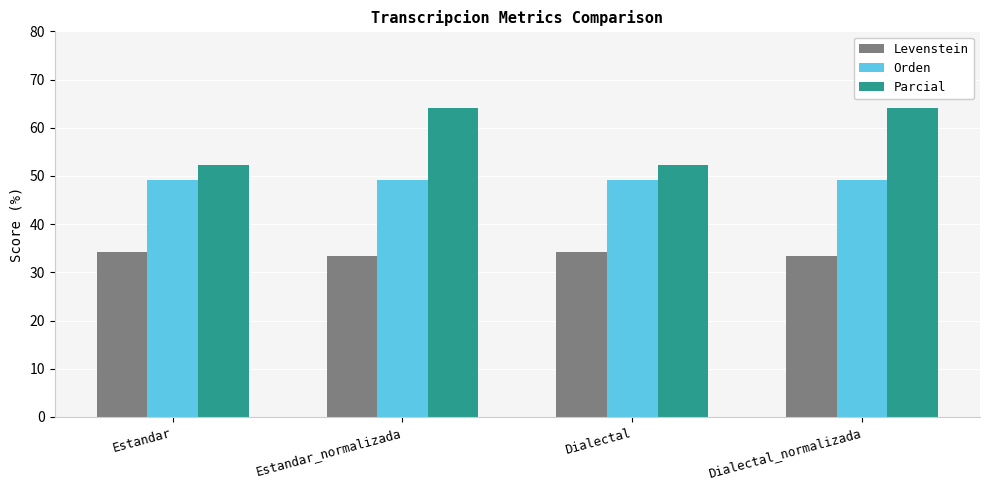

Which series has the largest total across all categories?

Parcial